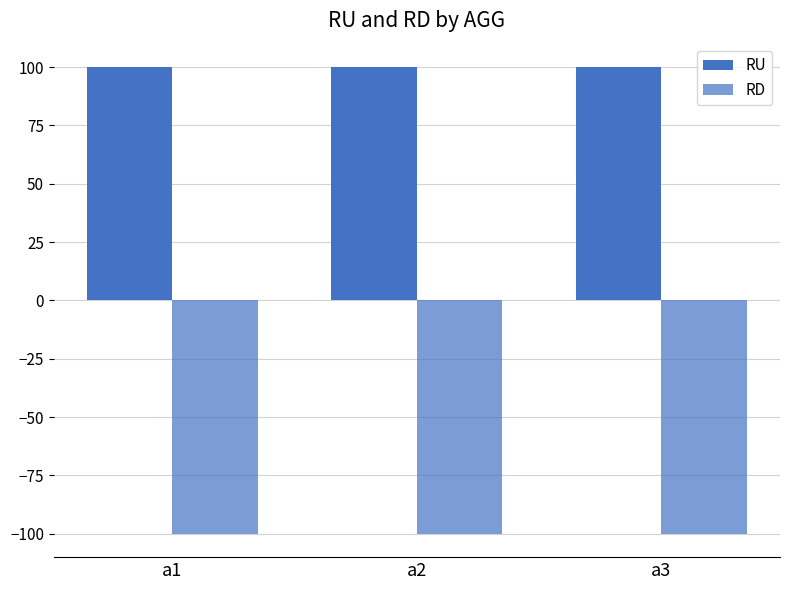

How many bars are there in total?

6